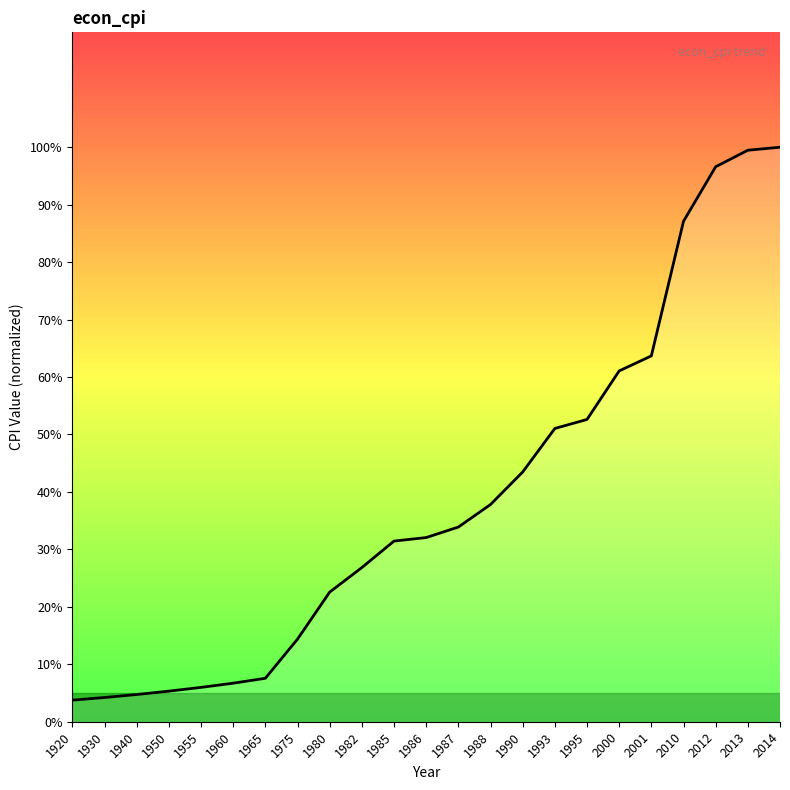

What is the change in value from 1950 to 1955?

+0.7